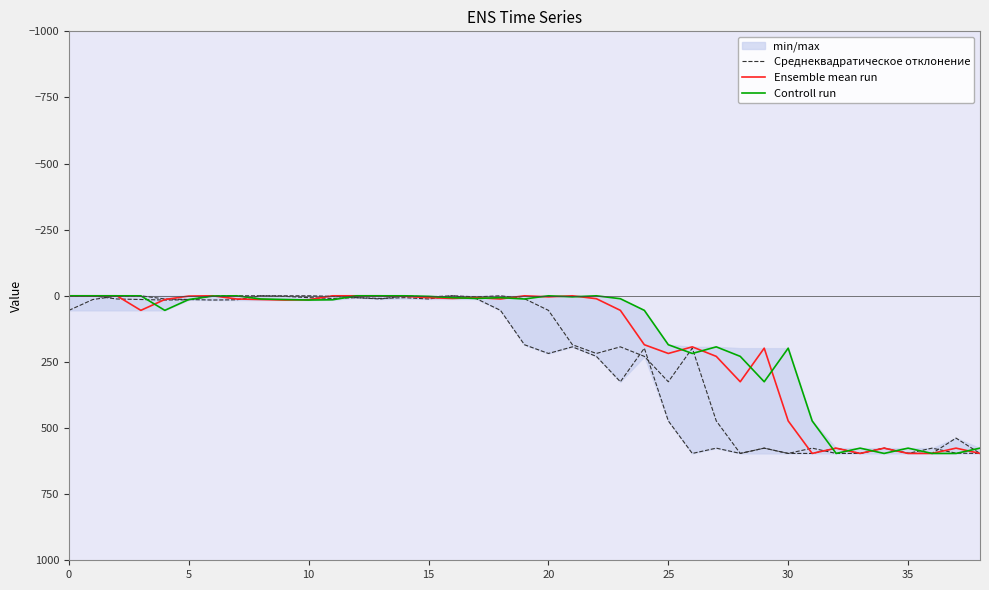

What is the difference between the second highest and second lowest values in the Среднеквадратическое отклонение series?

596